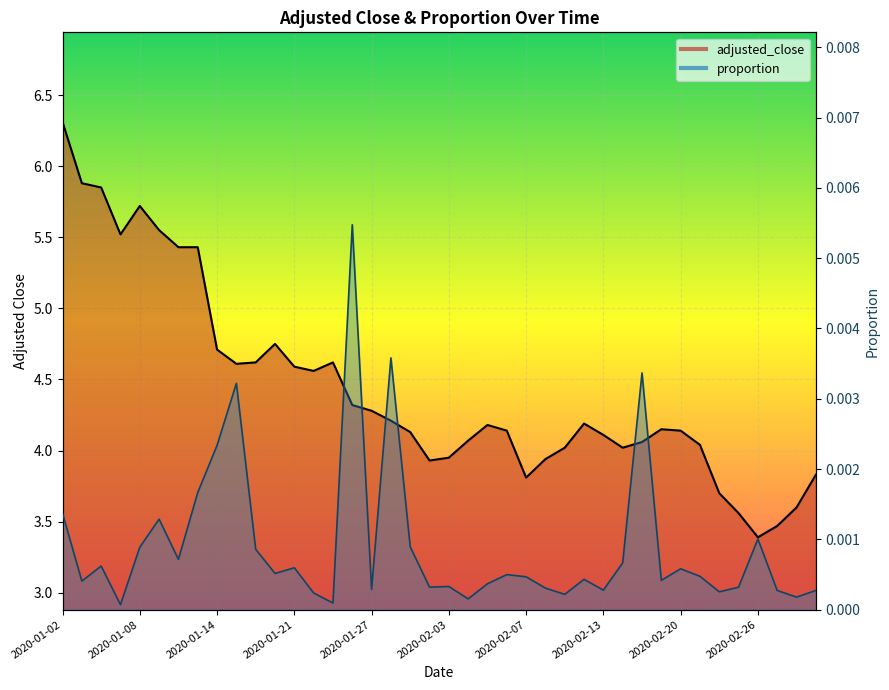

At which category does proportion reach its first local valley?

2020-01-03